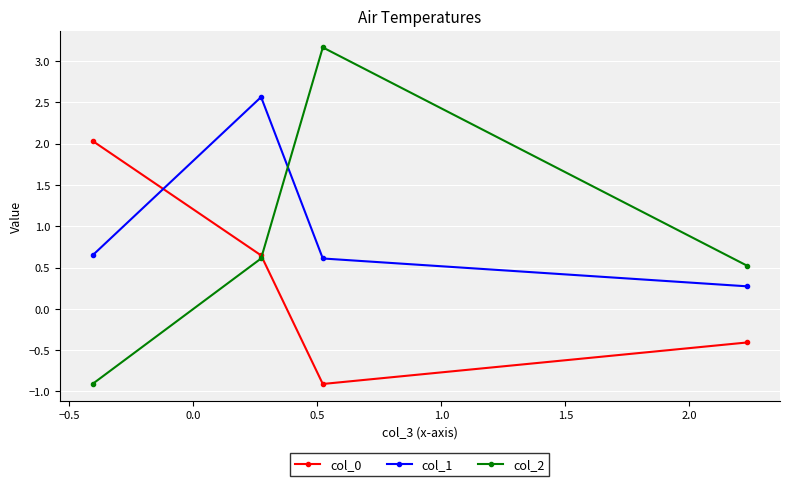

Count the number of categories in the chart.

4